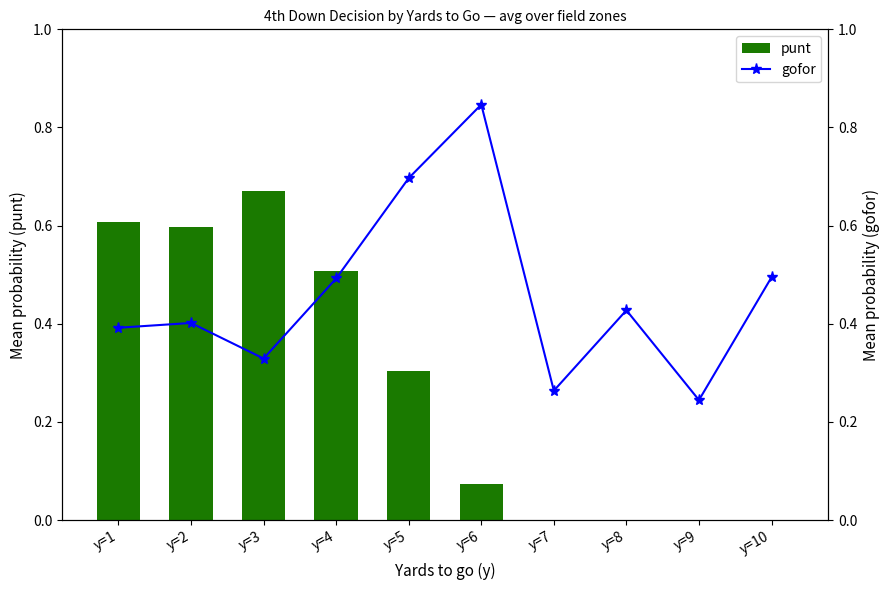

What is the difference between the maximum and second lowest values in the gofor series?

0.6